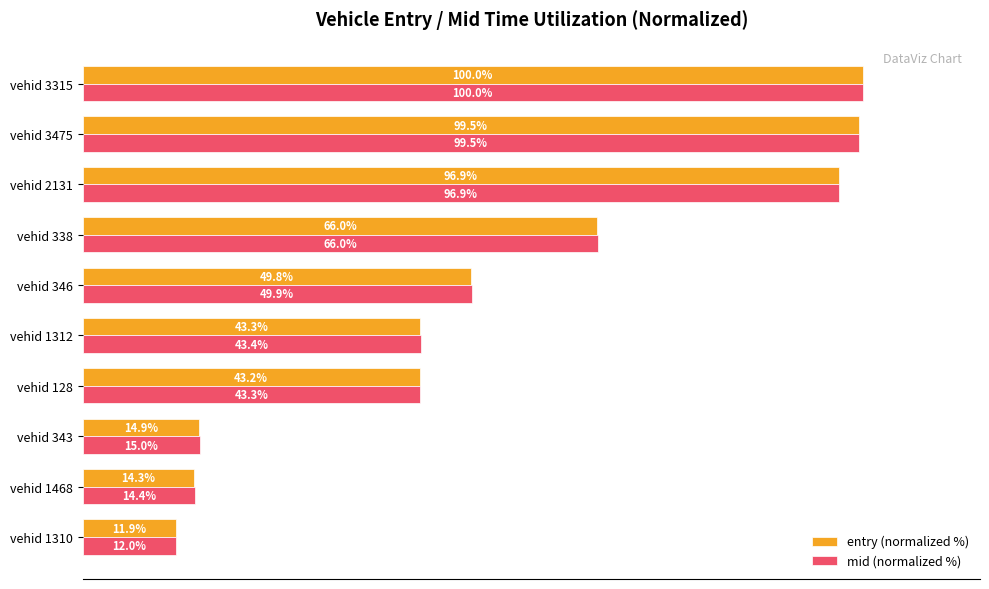

Which series has the largest total across all categories?

mid (normalized %)